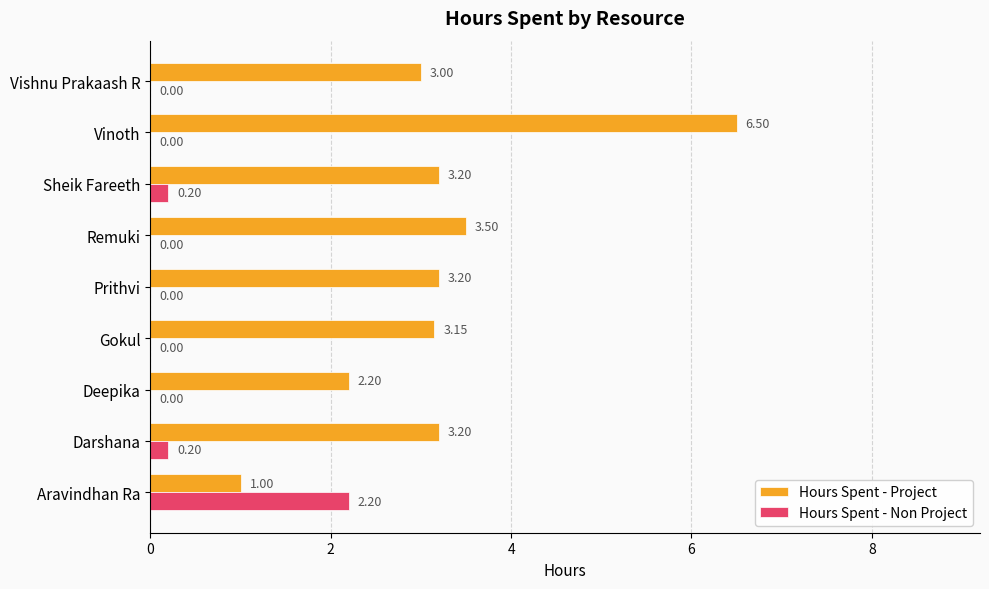

What is the sum of the Hours Spent - Project values at Darshana and Deepika?

5.4